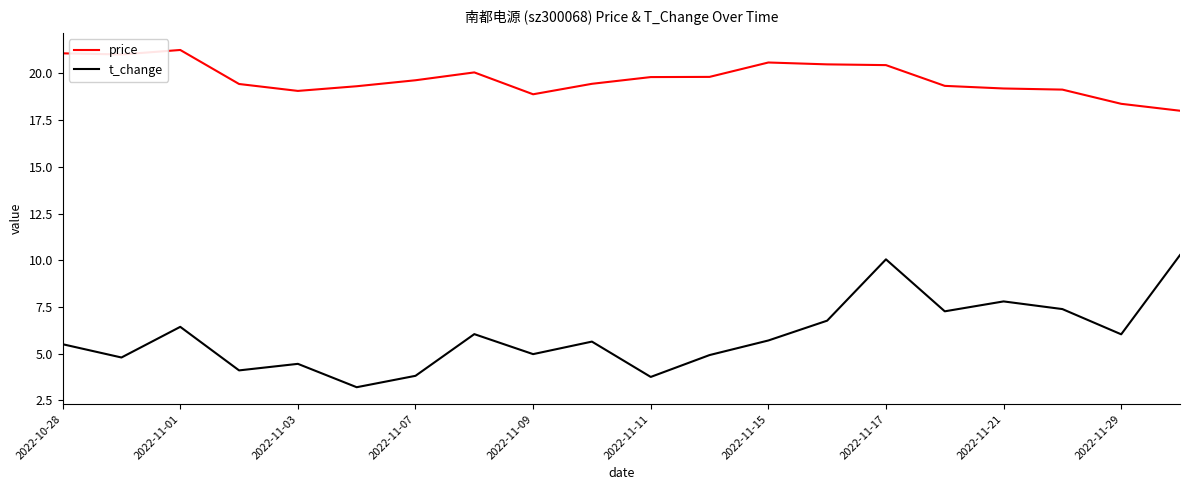

Which series has the widest spread of values?

t_change